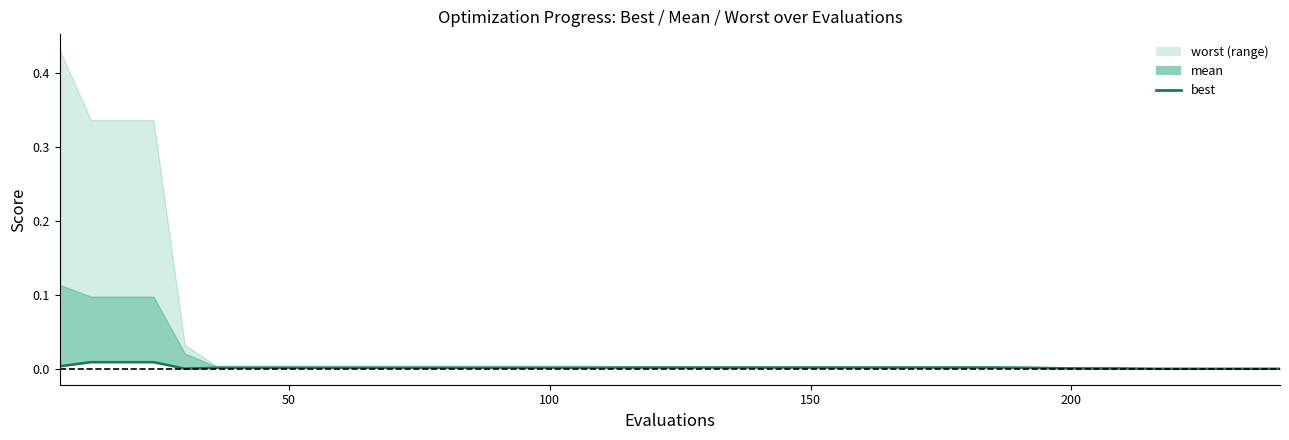

What position from the left is 150?

25